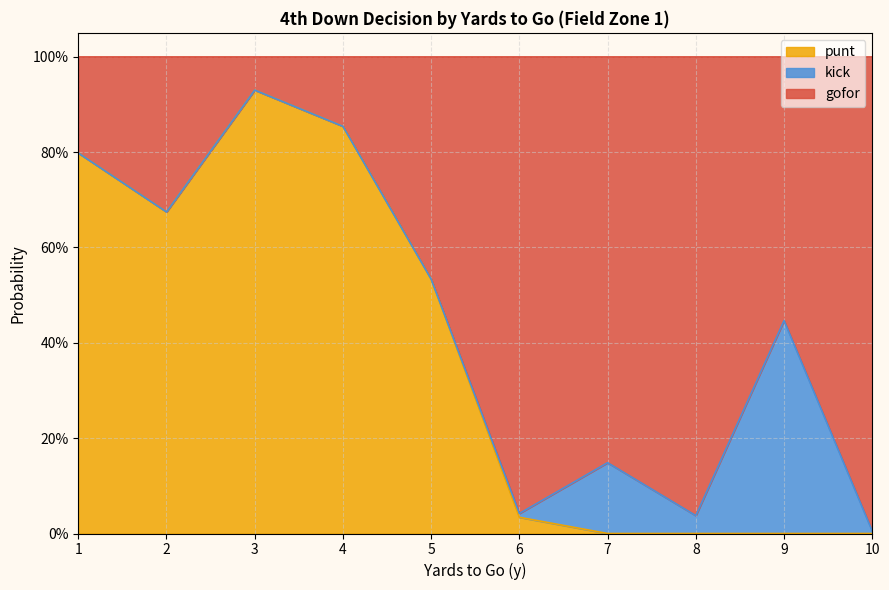

What are all the series names shown in the legend?

punt, kick, gofor